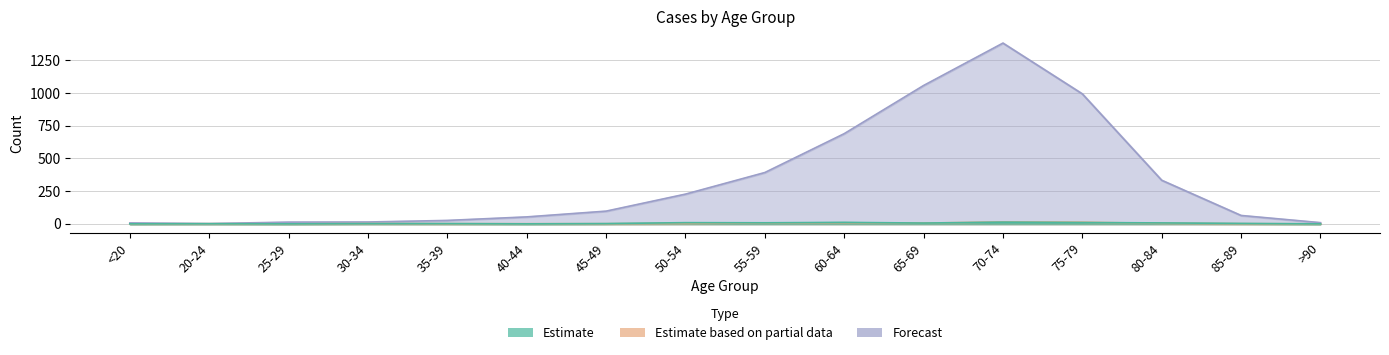

Reading left to right, transcribe all the data shown in this chart.

Forecast: <20=7	20-24=2	25-29=13	30-34=14	35-39=26	40-44=53	45-49=97	50-54=227	55-59=392	60-64=689	65-69=1057	70-74=1381	75-79=993	80-84=333	85-89=64	>90=9
Estimate based on partial data: <20=0	20-24=1	25-29=0	30-34=2	35-39=1	40-44=1	45-49=1	50-54=3	55-59=6	60-64=8	65-69=6	70-74=14	75-79=12	80-84=4	85-89=1	>90=0
Estimate: <20=0	20-24=1	25-29=0	30-34=2	35-39=2	40-44=0	45-49=2	50-54=9	55-59=8	60-64=11	65-69=6	70-74=13	75-79=10	80-84=7	85-89=3	>90=0